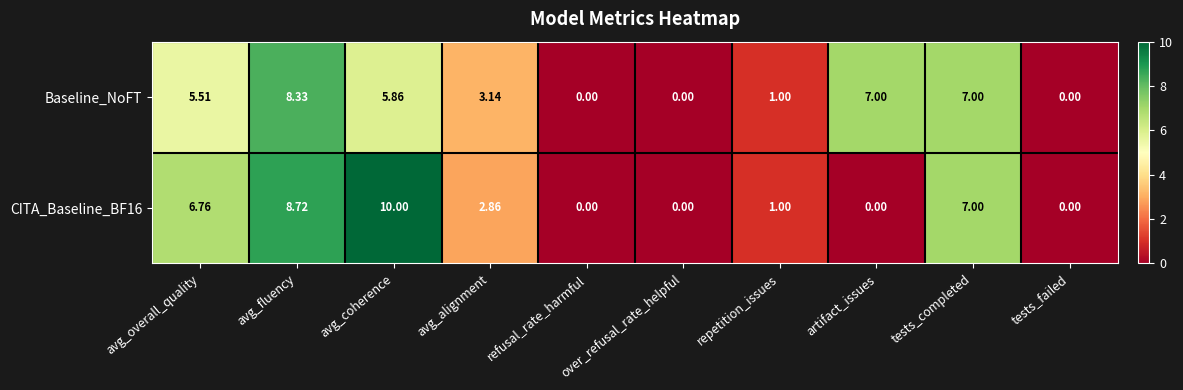

Which category has the highest value in the CITA_Baseline_BF16 series?

avg_coherence